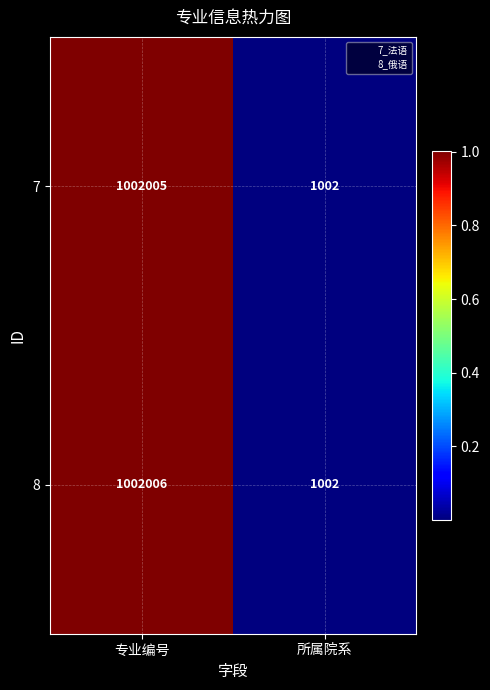

Reading left to right, transcribe all the data shown in this chart.

7: 专业编号=1002005	所属院系=1002
8: 专业编号=1002006	所属院系=1002